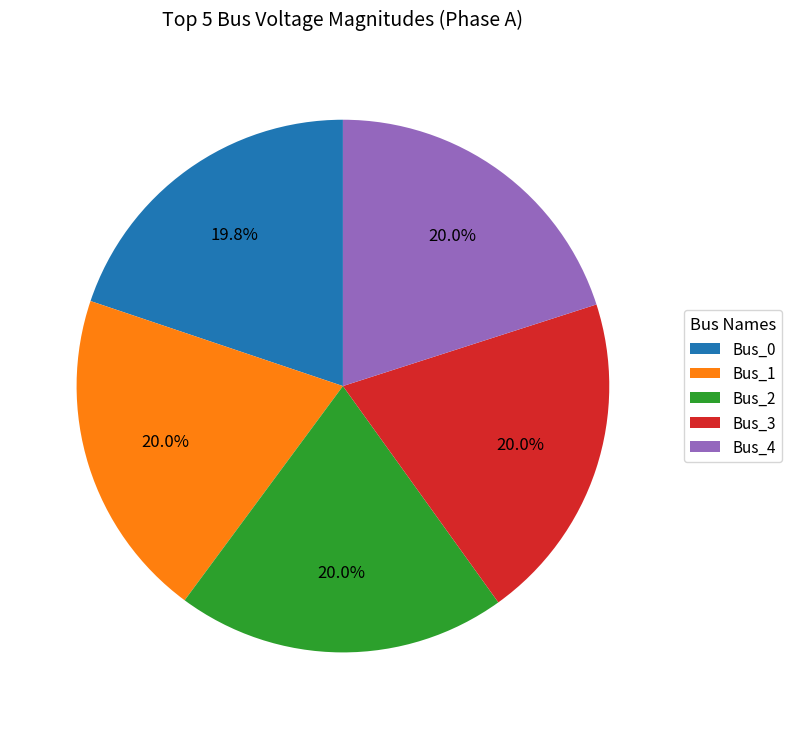

Does Bus_1 account for over 50% of the chart?

No